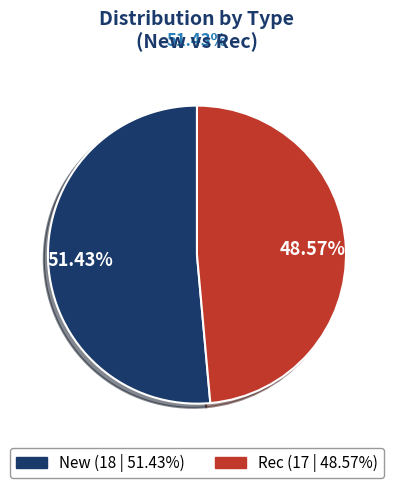

To the nearest percent, what is the difference between the largest and smallest slice percentages?

3%